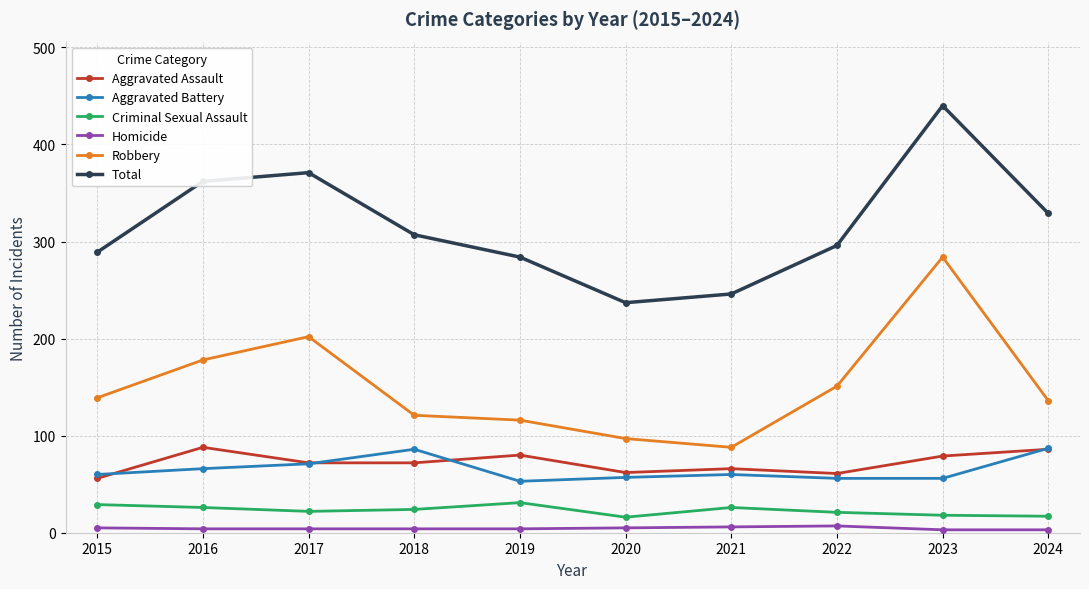

True or false: Aggravated Assault has a value of 122 at 2016.

False